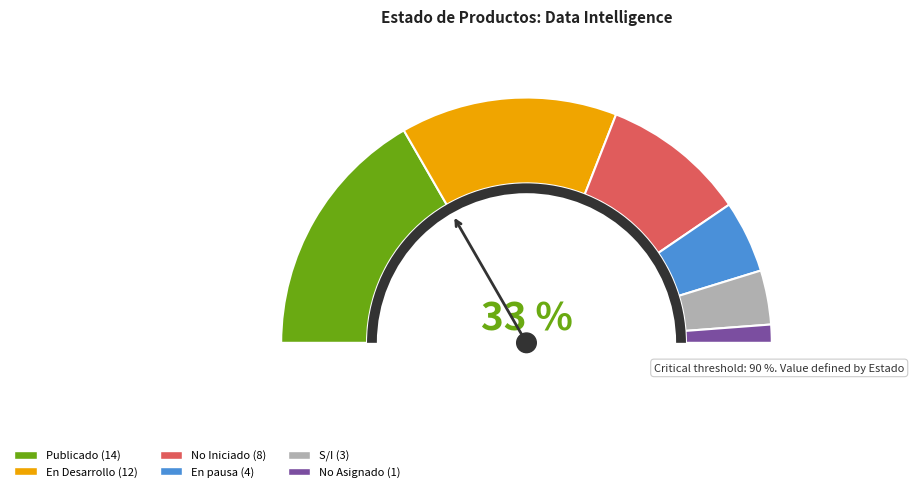

How many slices are in this pie chart?

6